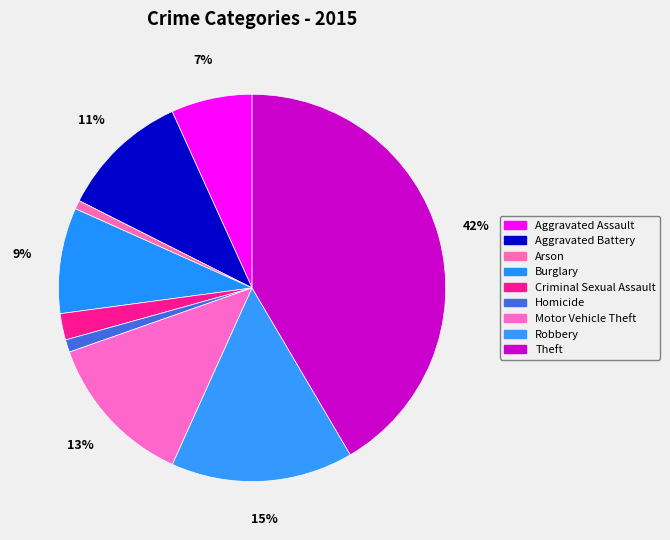

Which has a higher value, Robbery or Homicide?

Robbery